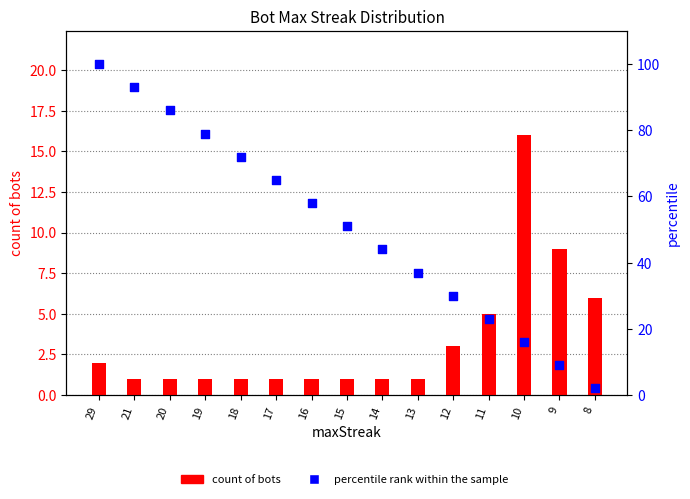

Which series reaches the minimum Y coordinate?

count of bots